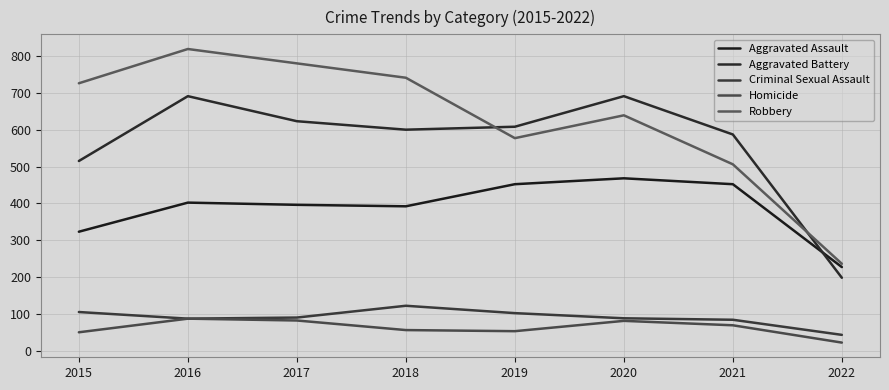

What is the maximum value for Criminal Sexual Assault?

122